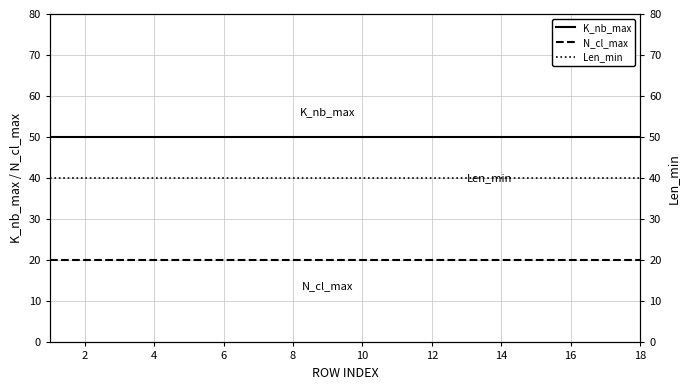

Does the chart display data point markers on the line(s)?

No